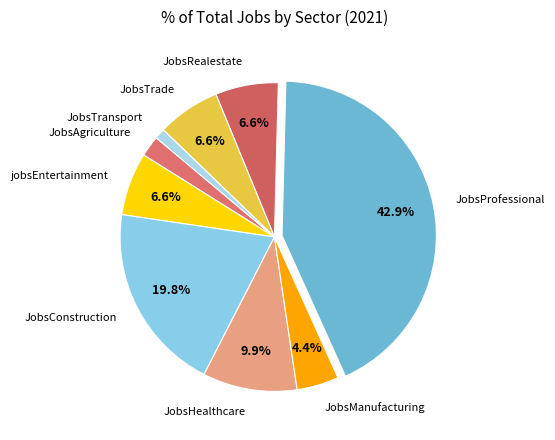

To the nearest percent, what is the difference between the largest and smallest slice percentages?

42%